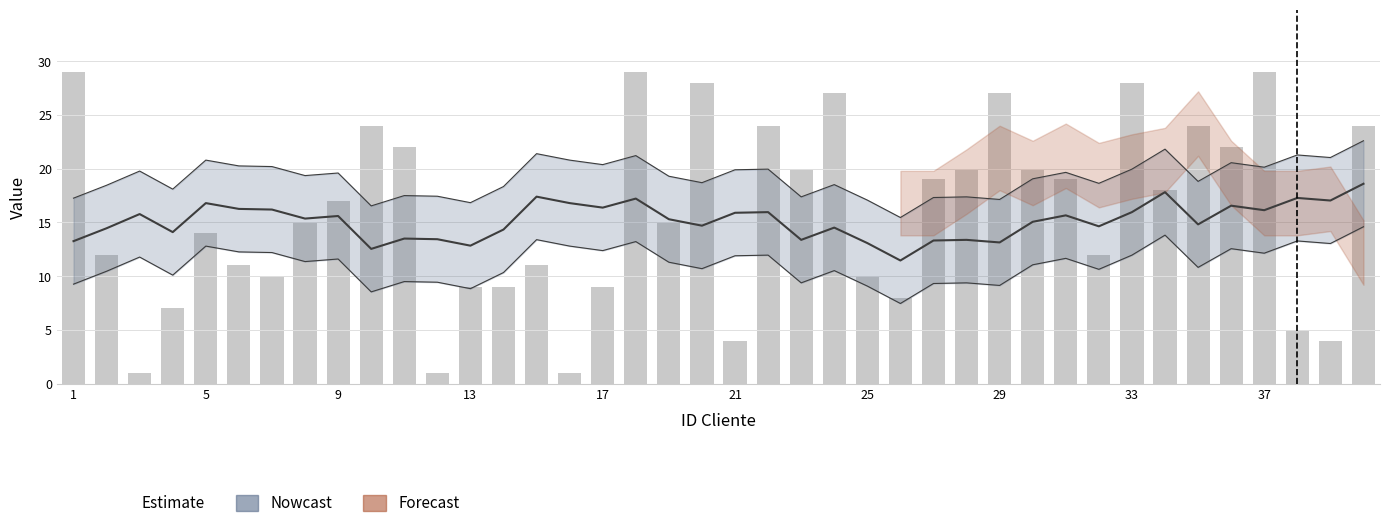

What is the average value?

16